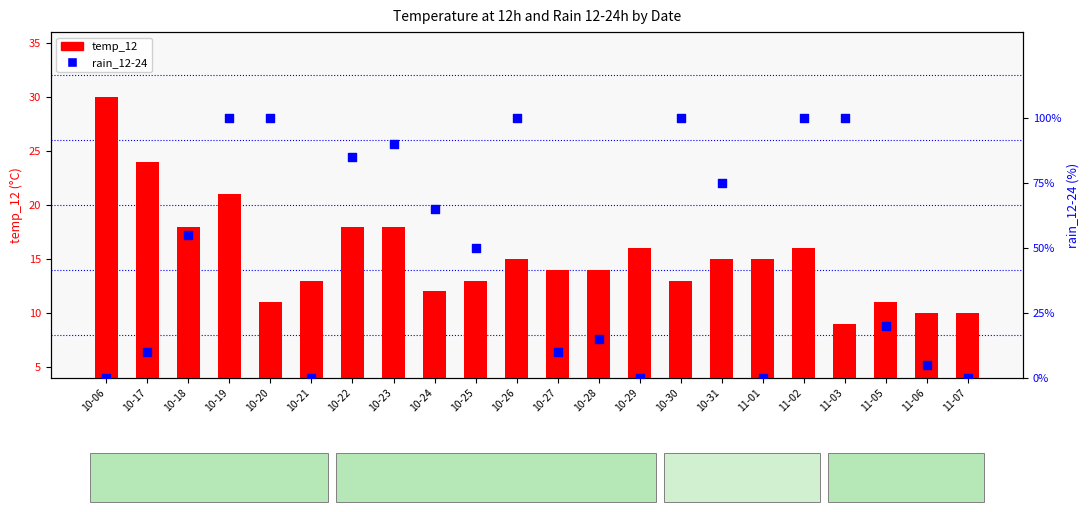

Which series contains the lowest Y value?

rain_12-24